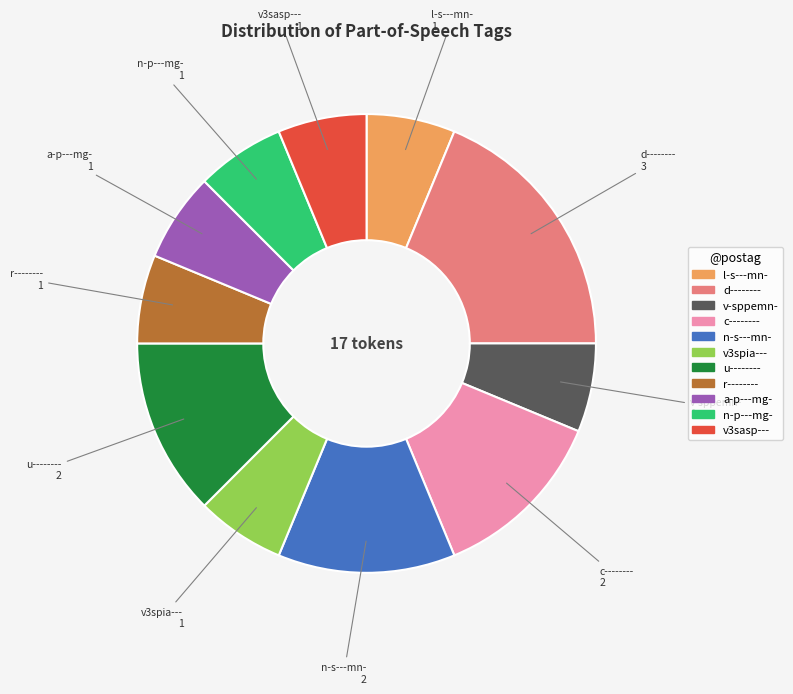

What is the largest slice in the pie chart?

d--------